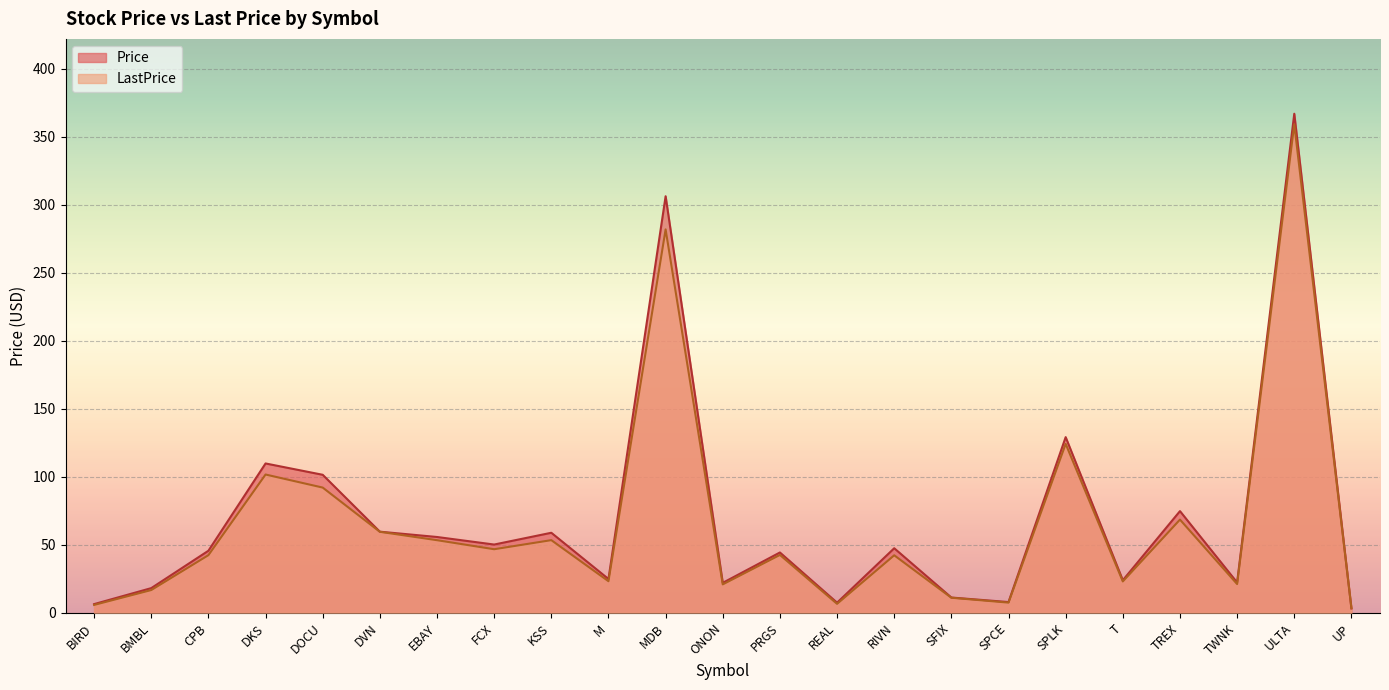

What is the minimum value shown in the chart?

3.1